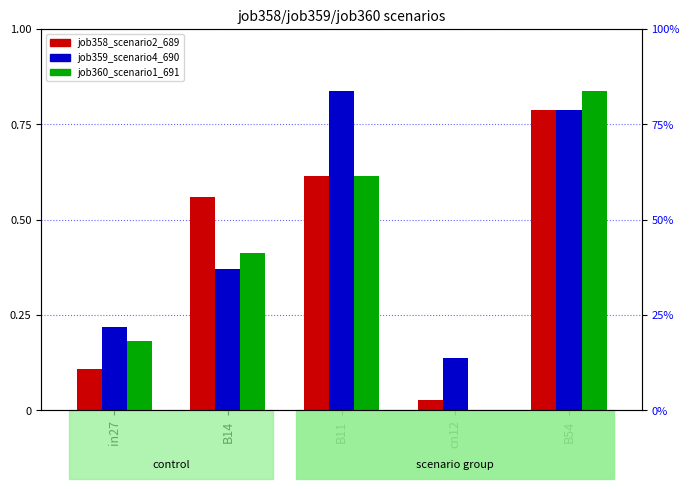

The job358_scenario2_689 series shows 0.6 at B14. True or false?

True